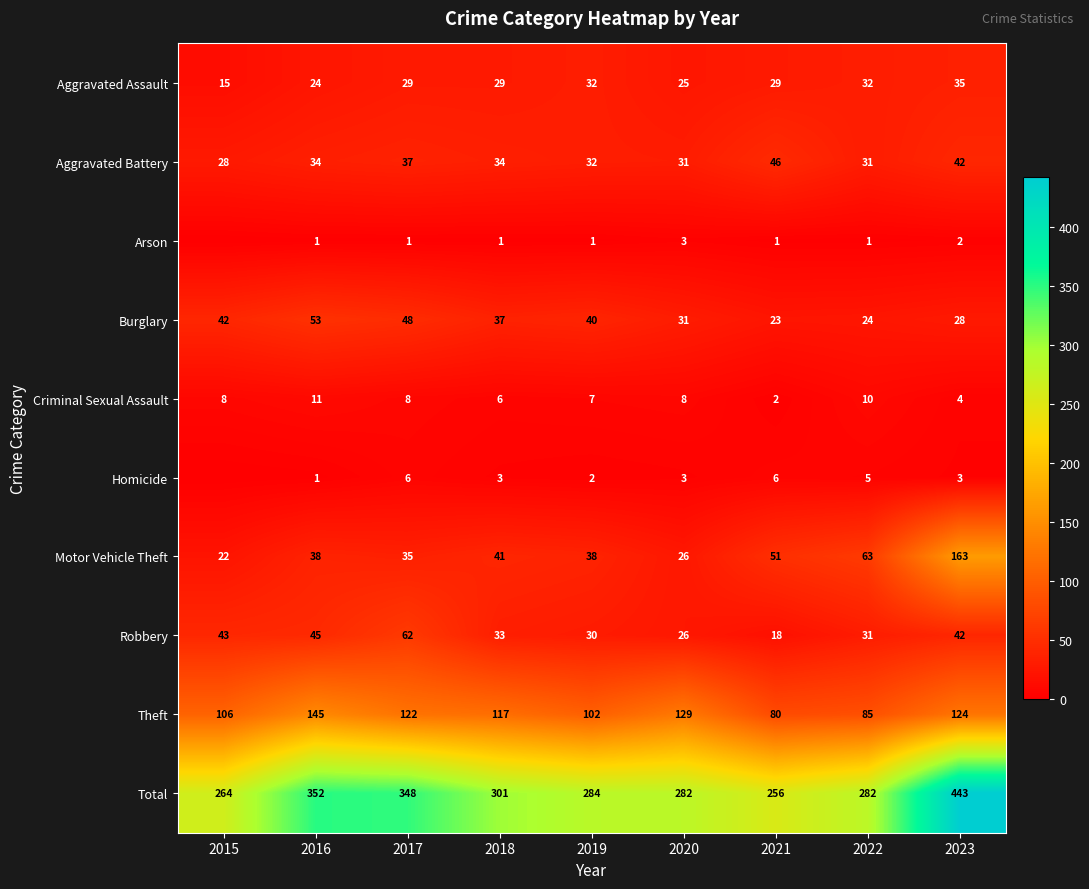

What is the difference between the Theft values at 2020 and 2015?

23